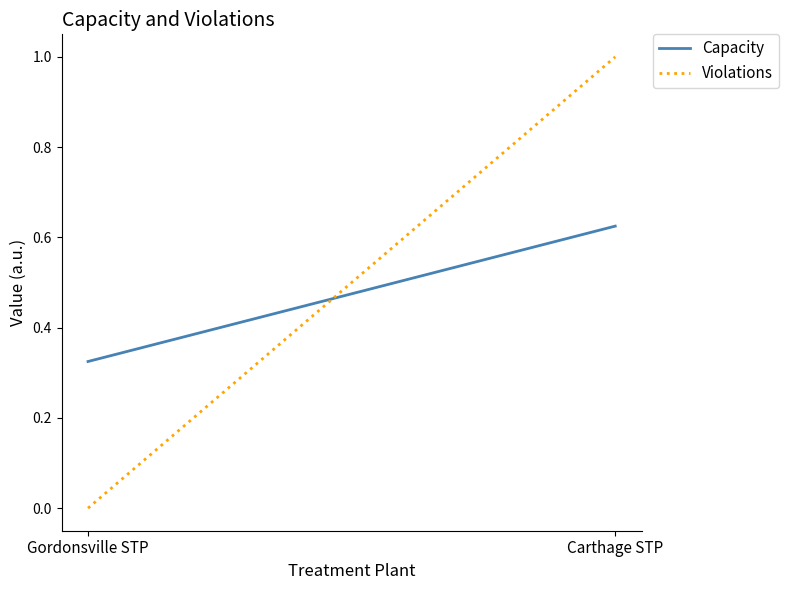

What is the label of the 2nd point from the left?

Carthage STP